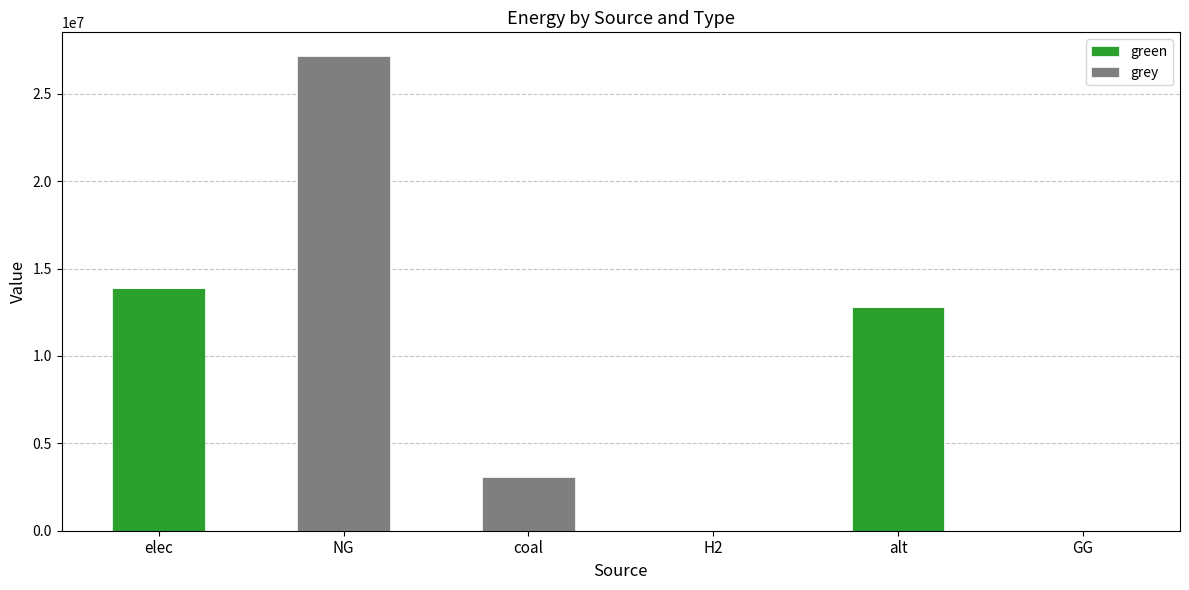

What is the maximum value for green?

13874101.0